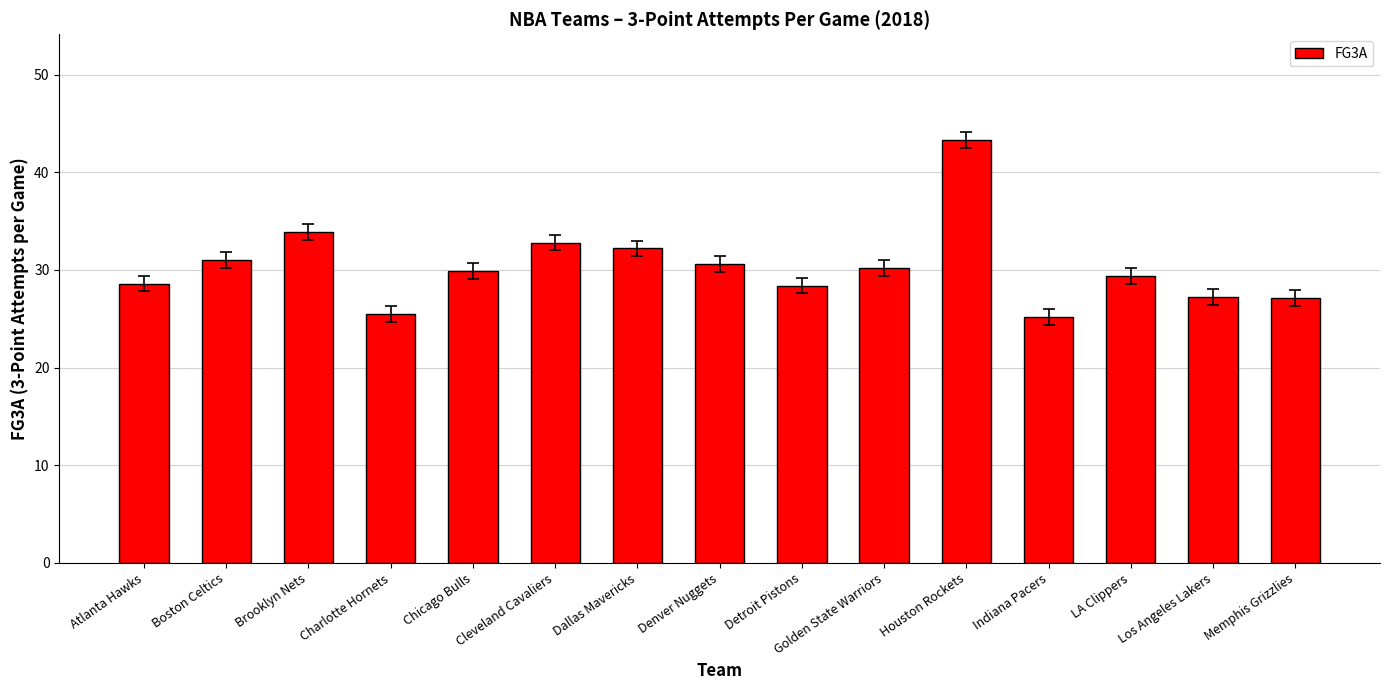

The chart shows a value of 32.8 at Cleveland Cavaliers. True or false?

True